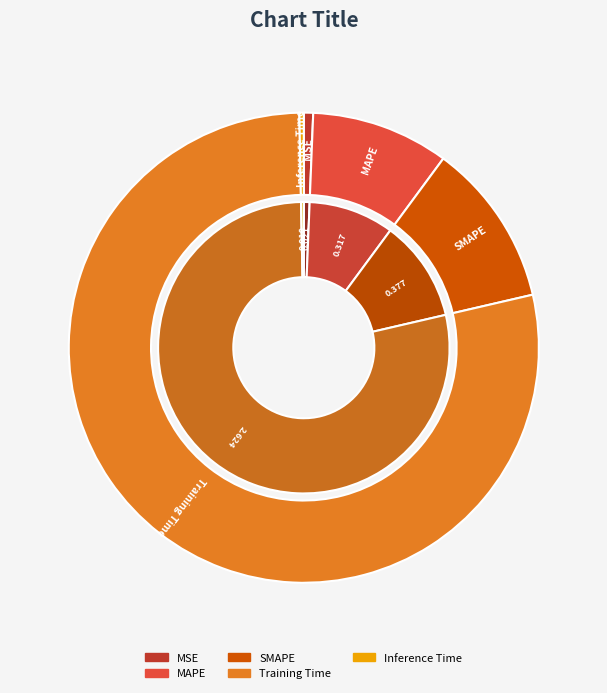

Is Training Time the majority of the pie?

Yes